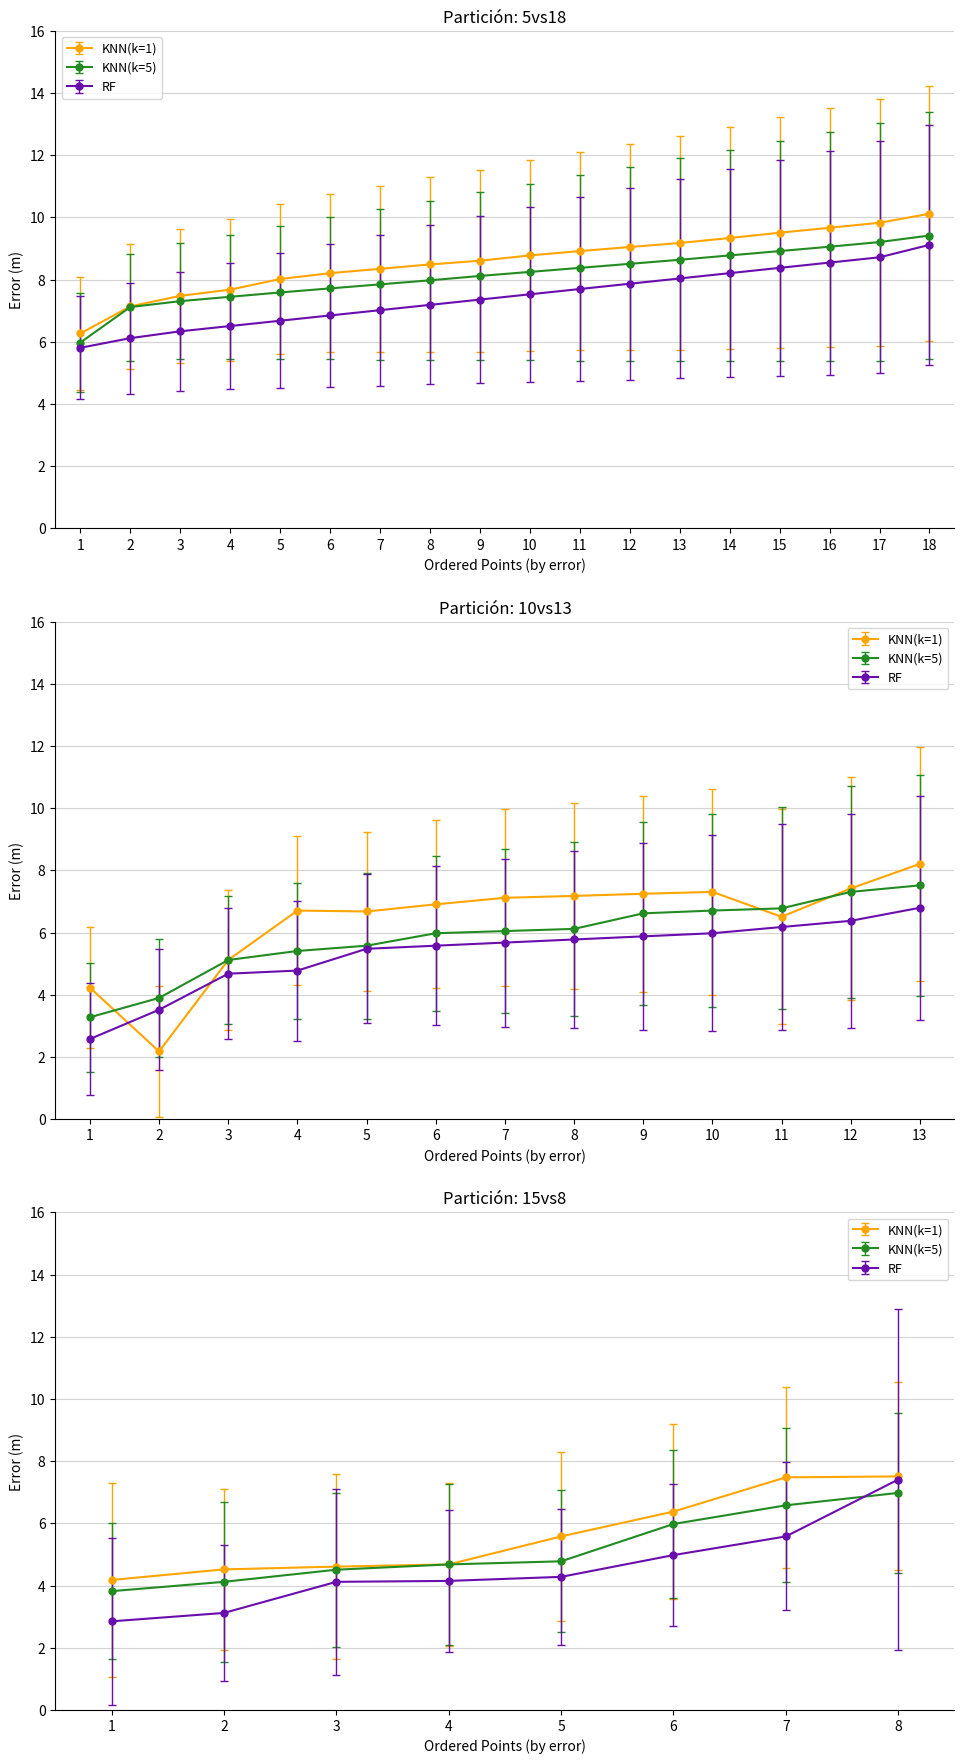

True or false: KNN(k=5) and RF intersect in this chart.

False